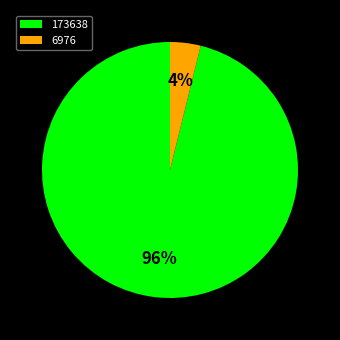

Is the sum of 173638 and 6976 greater than half?

Yes